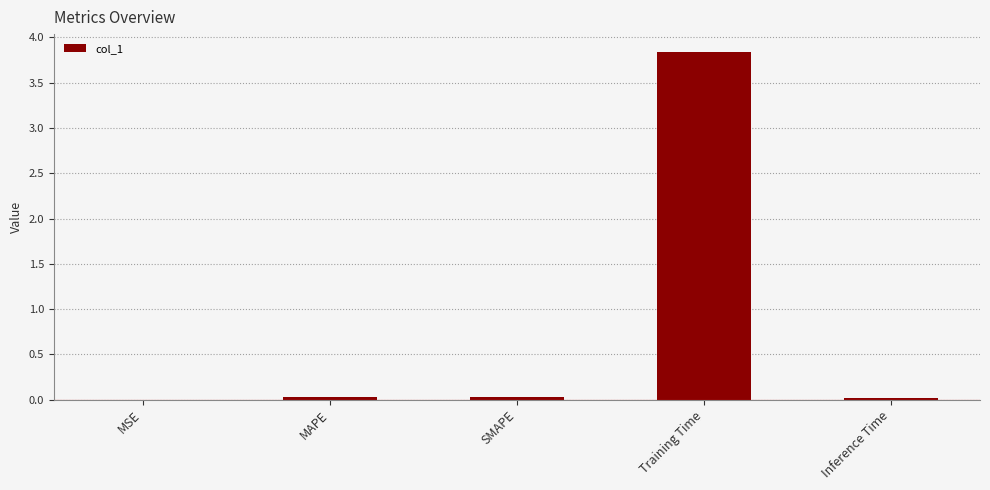

How many data points does each series have?

5